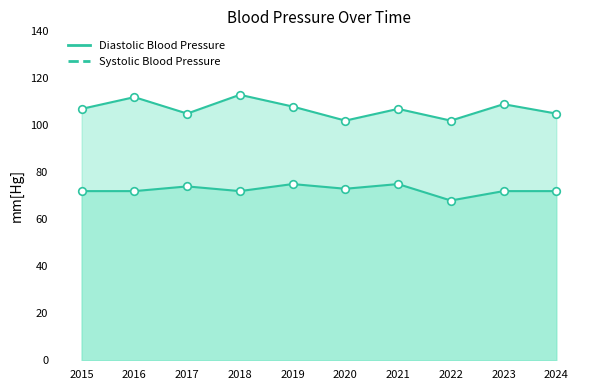

Which series has the largest total across all categories?

Systolic Blood Pressure